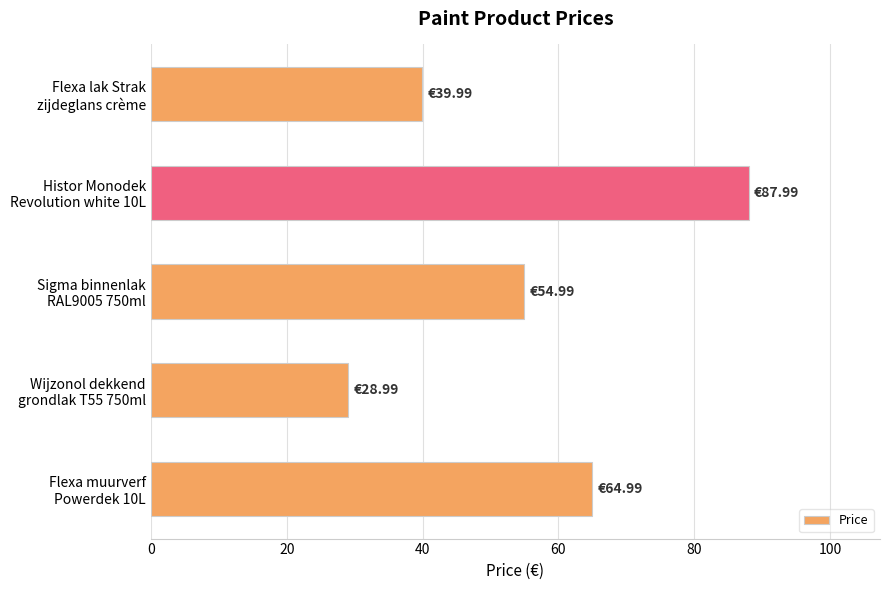

What is the difference between the maximum and minimum values?

59.0